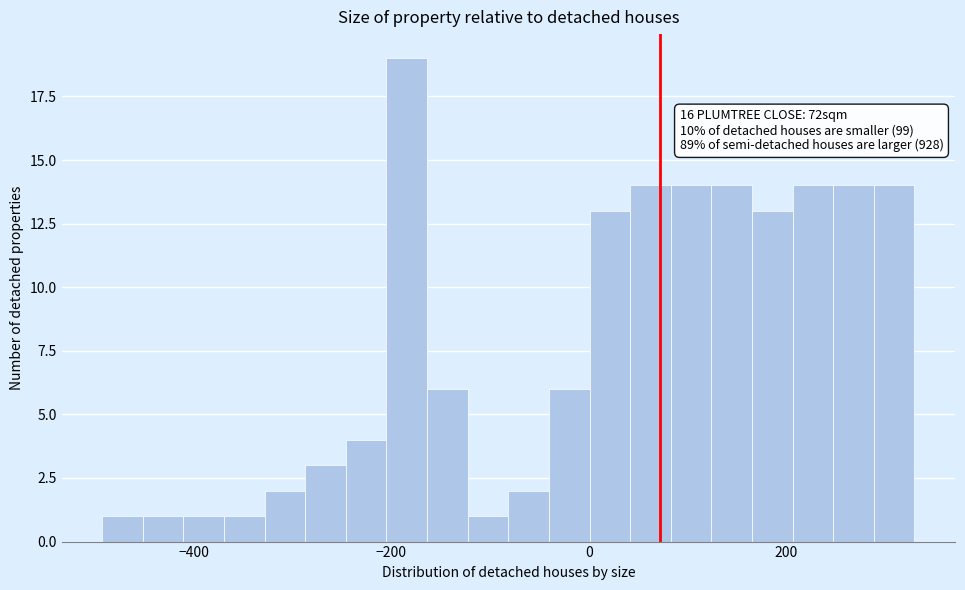

Read against the x-axis, roughly where is the centre of the tallest bar?

-180